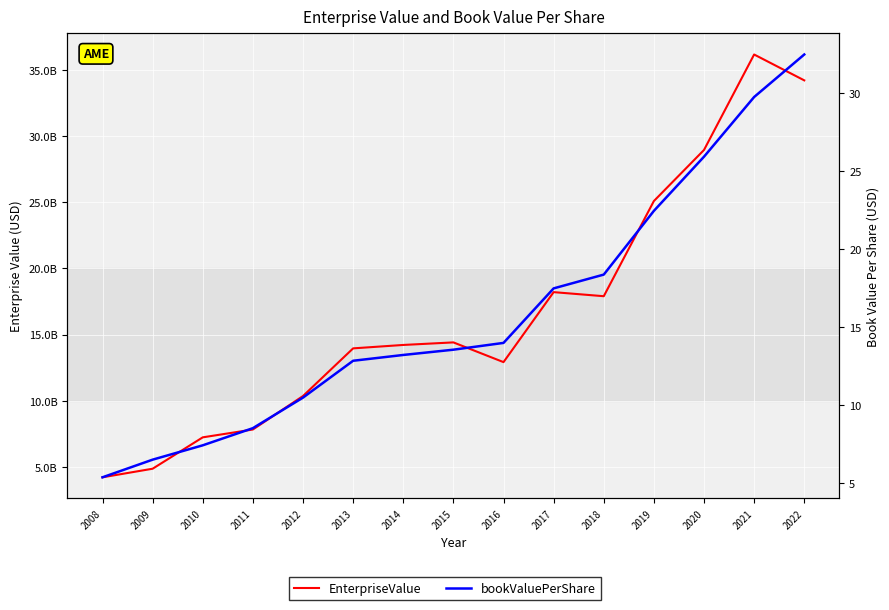

The value of EnterpriseValue at 2019 is 25092393660.0. True or false?

True